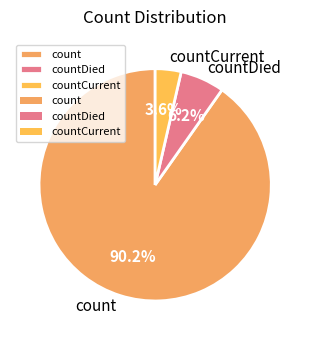

Do count and countCurrent together represent more than half of the pie?

Yes